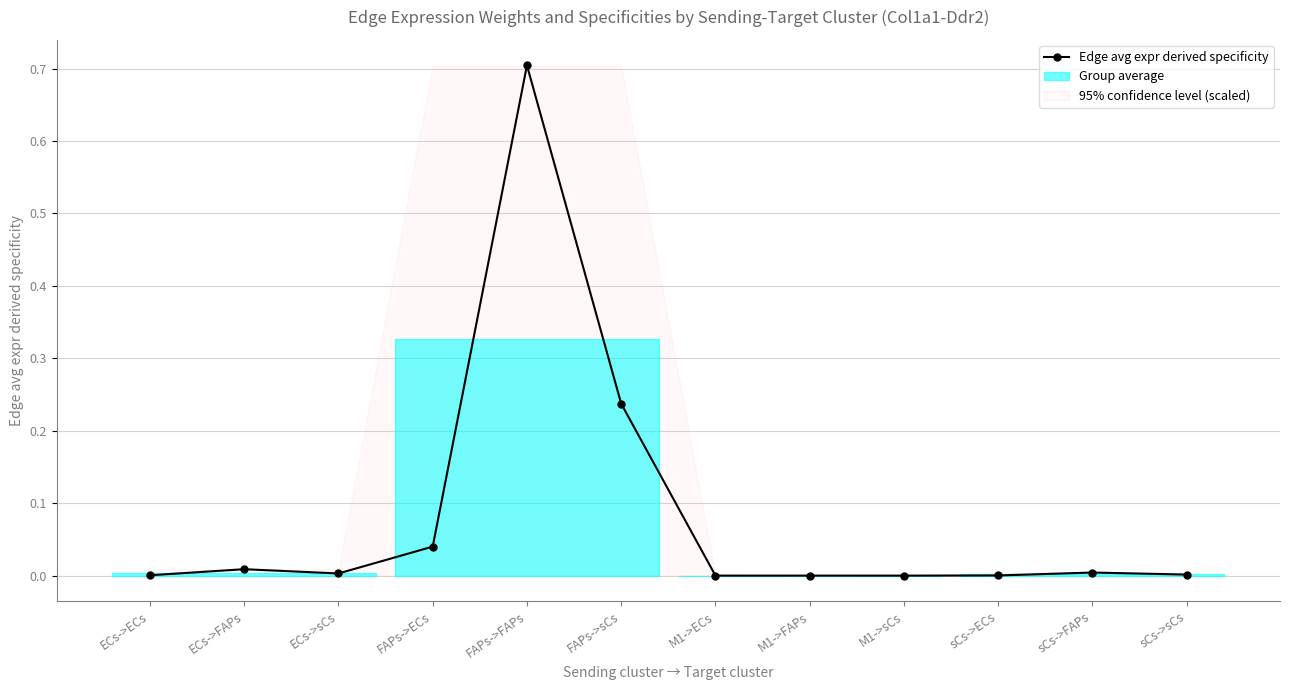

How many data points does each series have?

12